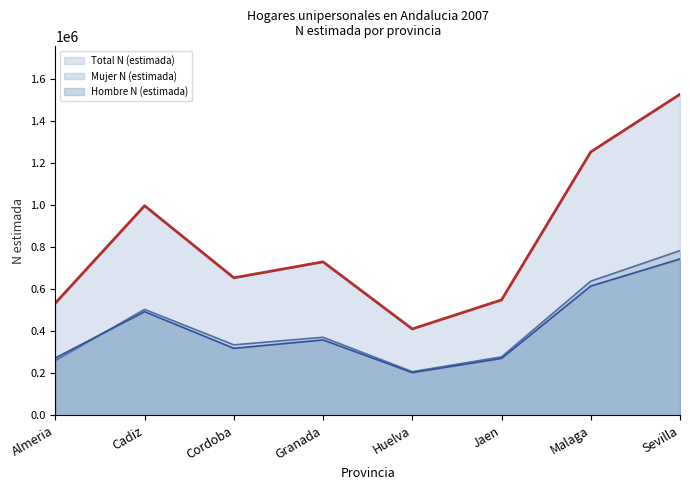

Reading right to left, extract all data points from this chart.

Hombre N (estimada): Sevilla=743795	Malaga=615027	Jaen=270811	Huelva=203308	Granada=358671	Cordoba=318846	Cadiz=493075	Almeria=273010
Mujer N (estimada): Sevilla=783511	Malaga=638219	Jaen=278144	Huelva=207668	Granada=371456	Cordoba=335412	Cadiz=503949	Almeria=260838
Total N (estimada): Sevilla=1527306	Malaga=1253246	Jaen=548955	Huelva=410976	Granada=730127	Cordoba=654258	Cadiz=997024	Almeria=533848